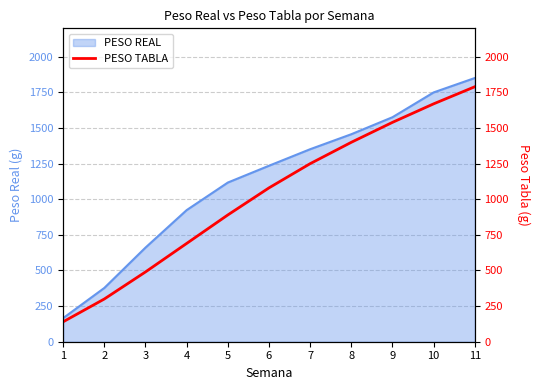

How many values exceed 1080?

5